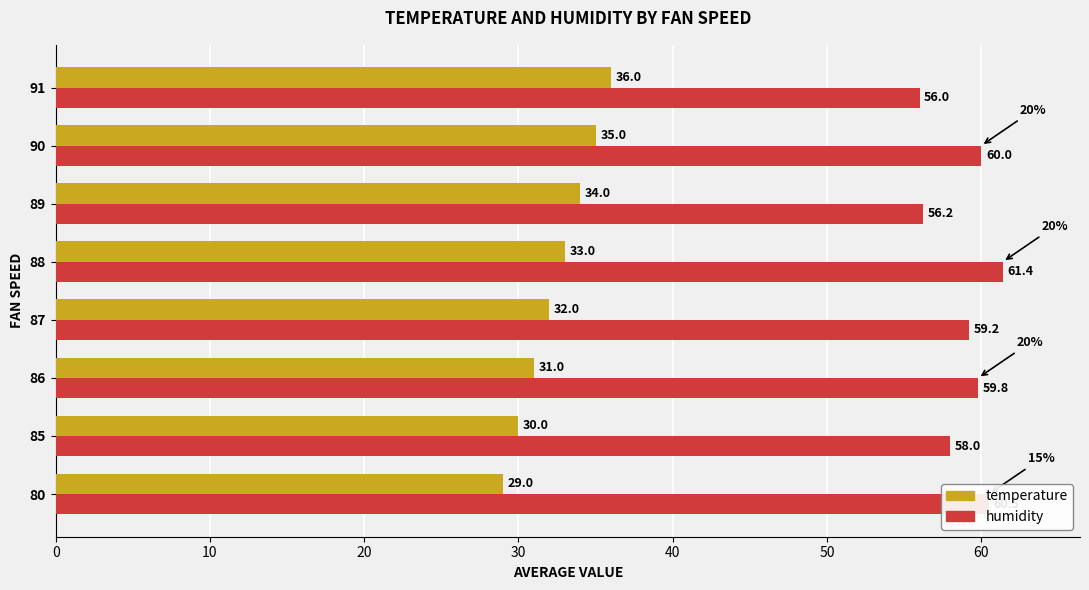

At how many categories does at least one series exceed 52?

8